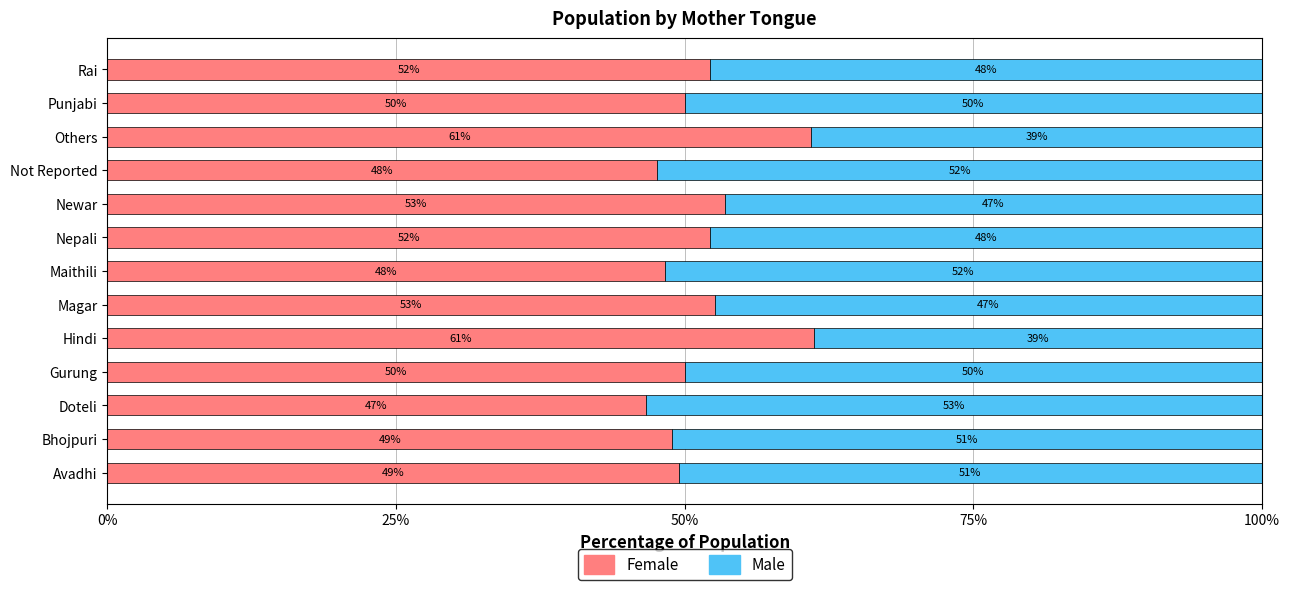

What is the highest value of the Female series?

61.2